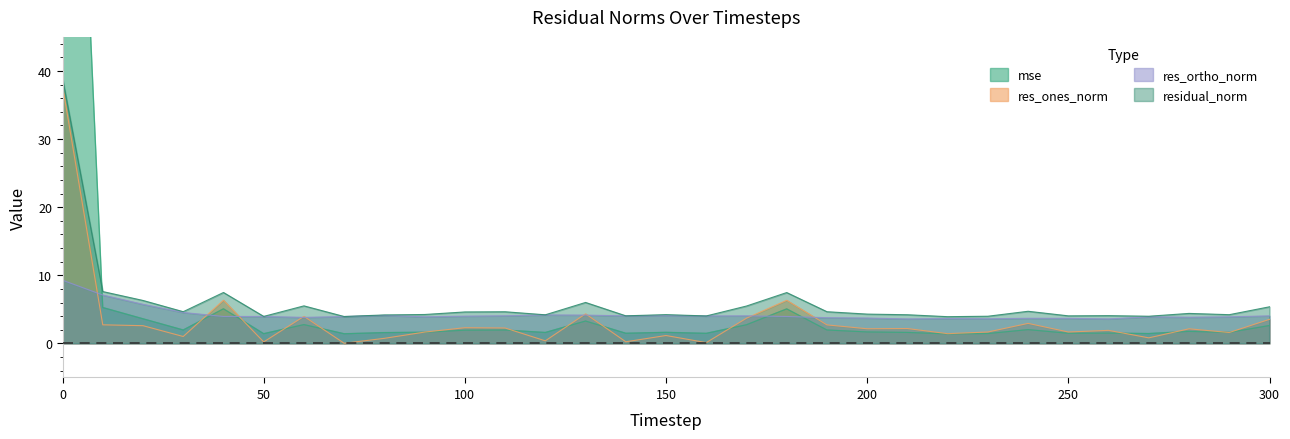

What are all the series names shown in the legend?

mse, res_ones_norm, res_ortho_norm, residual_norm